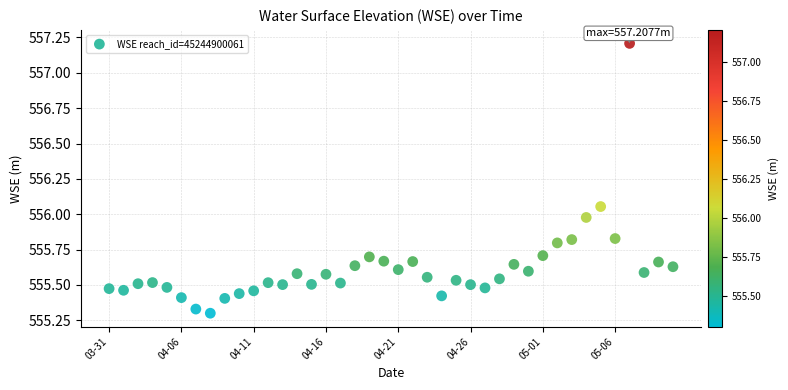

What is the range of Y values (max minus min)?

1.9